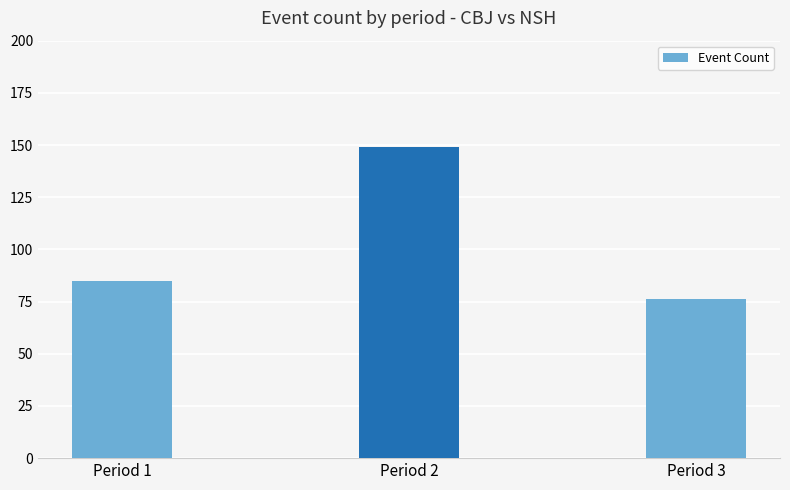

How many values are below 85?

1